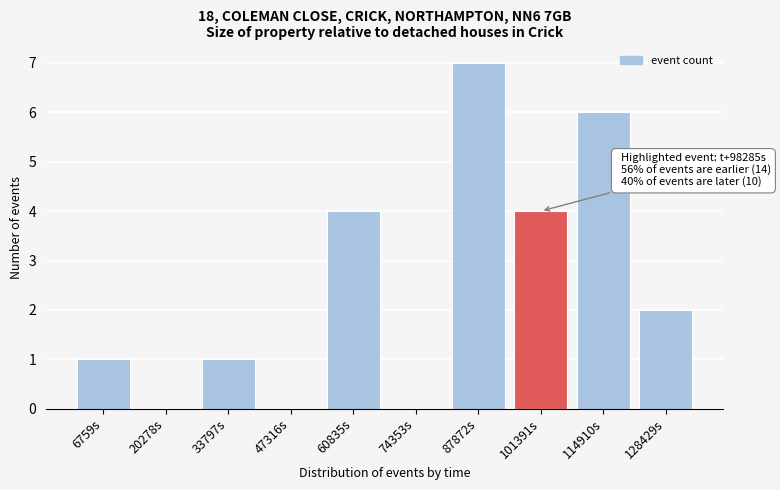

Reading left to right, extract all data points from this chart.

6759s=1	20278s=0	33797s=1	47316s=0	60835s=4	74353s=0	87872s=7	101391s=4	114910s=6	128429s=2